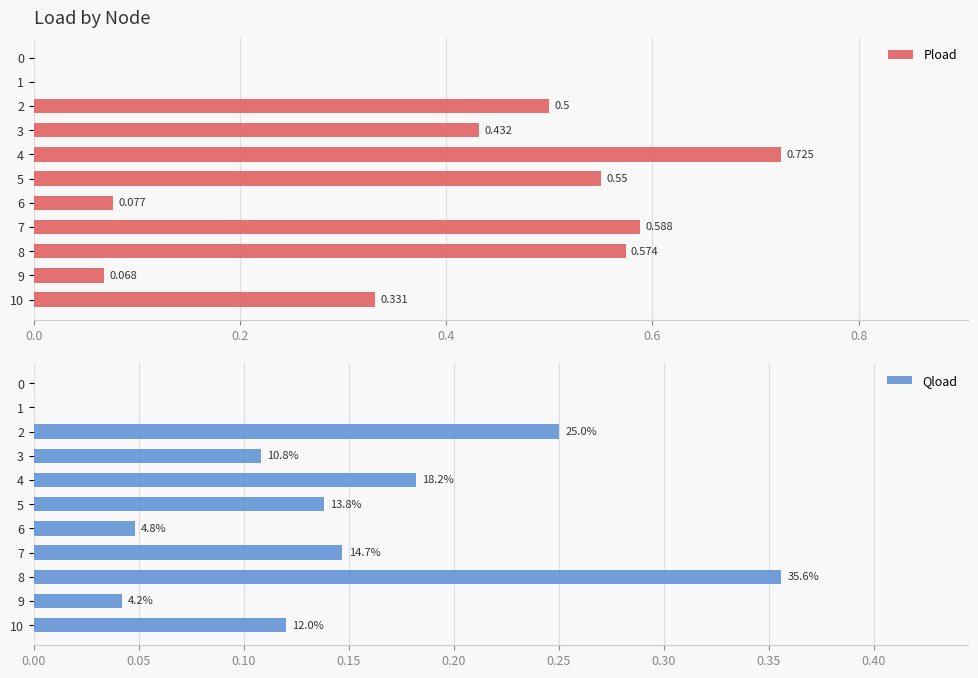

What is the greatest value displayed?

0.7